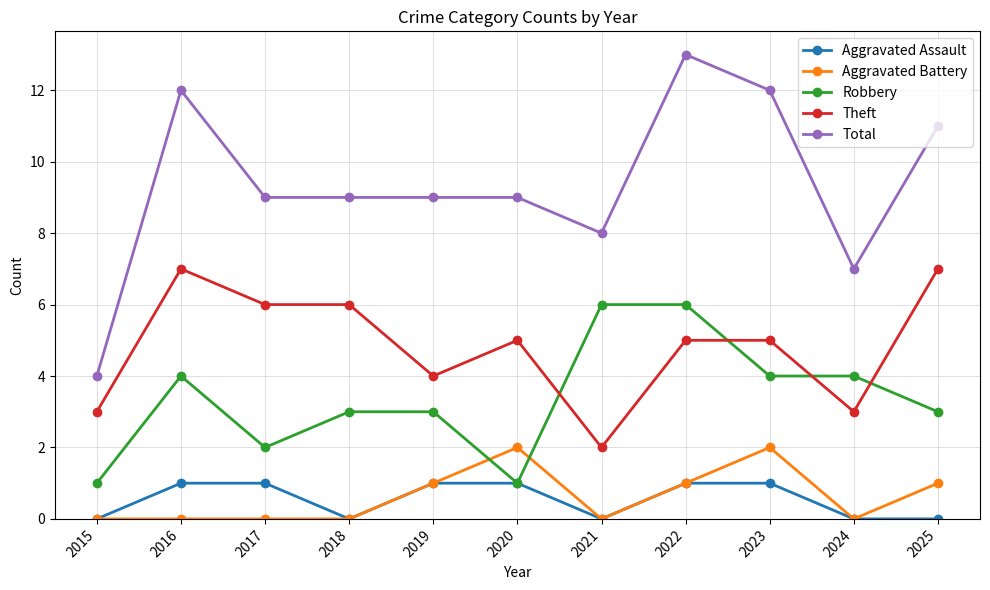

Which series has the largest range (max minus min)?

Total